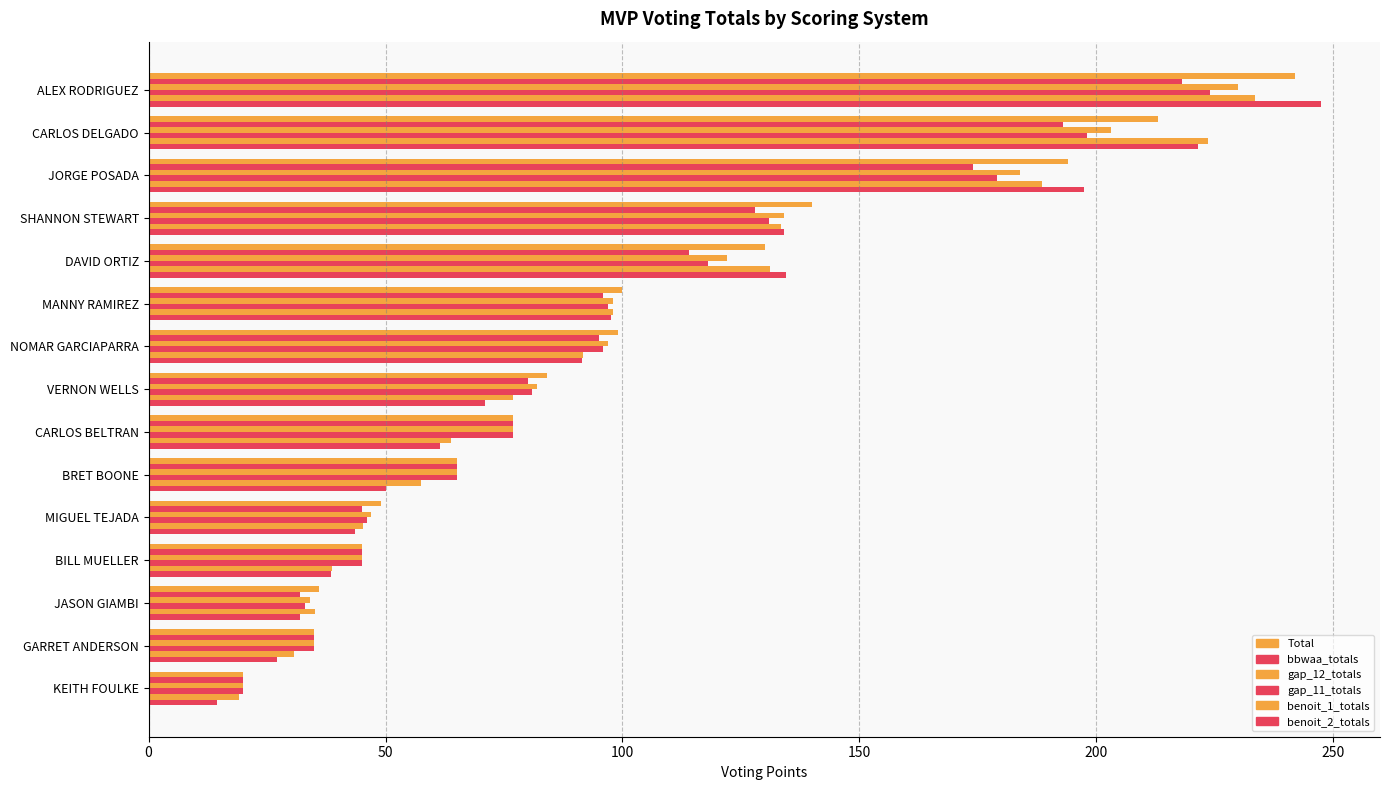

Reading left to right, transcribe all the data shown in this chart.

Total: 242.0	213.0	194.0	140.0	130.0	100.0	99.0	84.0	77.0	65.0	49.0	45.0	36.0	35.0	20.0
bbwaa_totals: 218.0	193.0	174.0	128.0	114.0	96.0	95.0	80.0	77.0	65.0	45.0	45.0	32.0	35.0	20.0
gap_12_totals: 230.0	203.0	184.0	134.0	122.0	98.0	97.0	82.0	77.0	65.0	47.0	45.0	34.0	35.0	20.0
gap_11_totals: 224.0	198.0	179.0	131.0	118.0	97.0	96.0	81.0	77.0	65.0	46.0	45.0	33.0	35.0	20.0
benoit_1_totals: 233.6	223.5	188.6	133.4	131.1	98.0	91.7	76.8	63.8	57.4	45.3	38.6	35.1	30.7	19.0
benoit_2_totals: 247.5	221.5	197.5	134.0	134.5	97.5	91.5	71.0	61.5	50.0	43.5	38.5	32.0	27.0	14.5